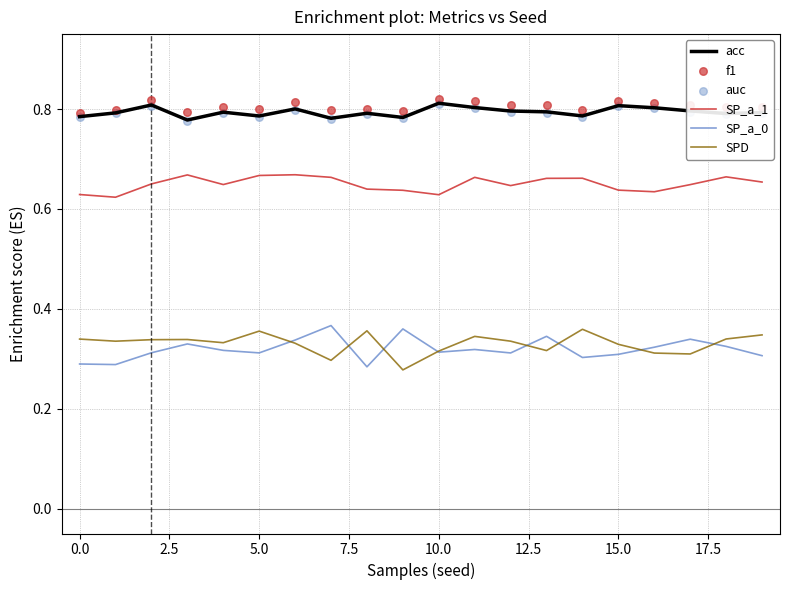

Which series has the largest total across all categories?

f1